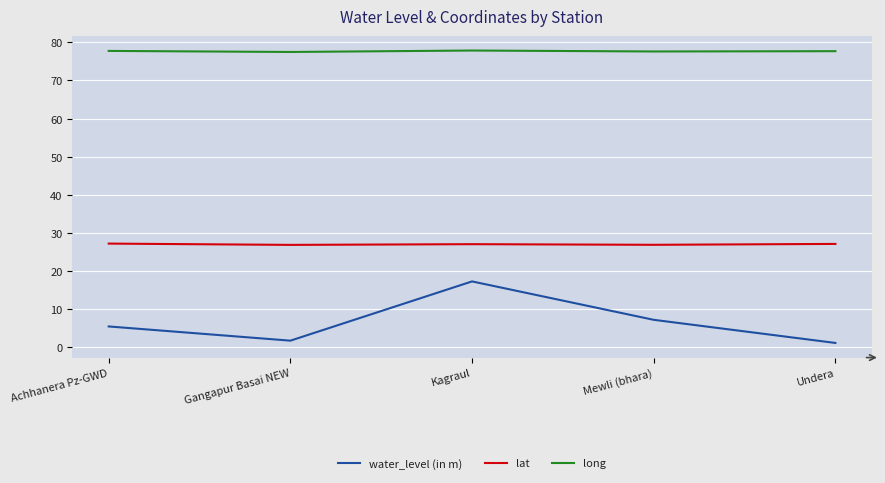

Where is water_level (in m) nearest to the value 9?

Mewli (bhara)